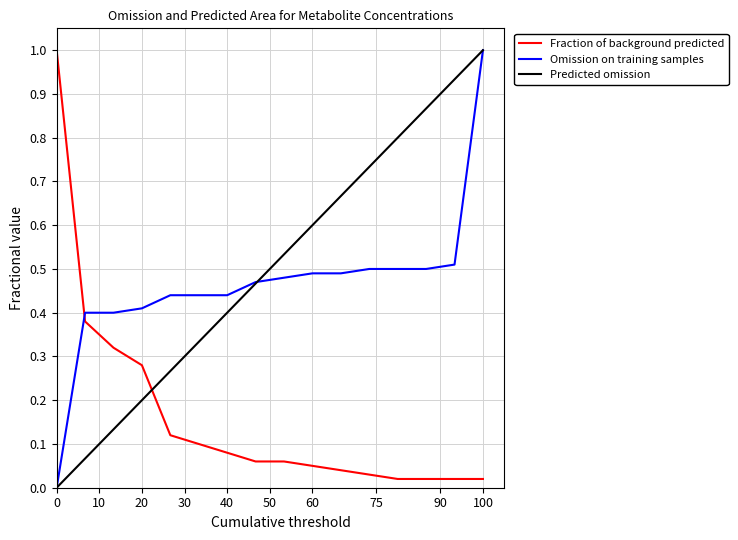

Which series ends up on top after the final intersection of Predicted omission and Fraction of background predicted?

Predicted omission